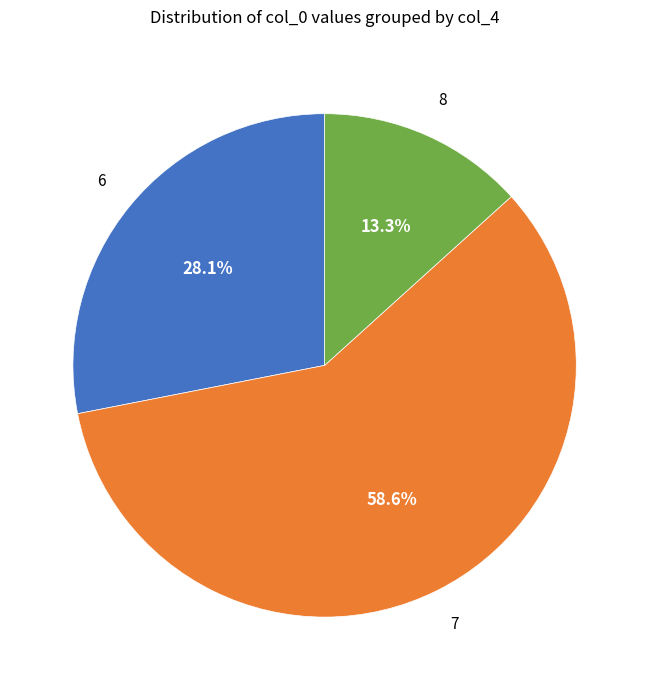

Is there any slice that represents more than half of the pie?

Yes